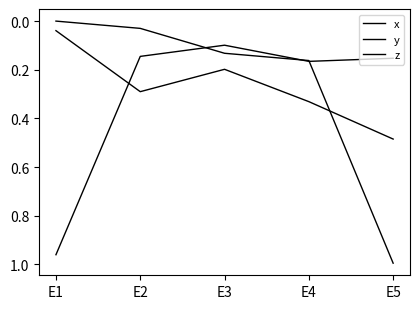

At which category is the sum across all series the highest?

E5